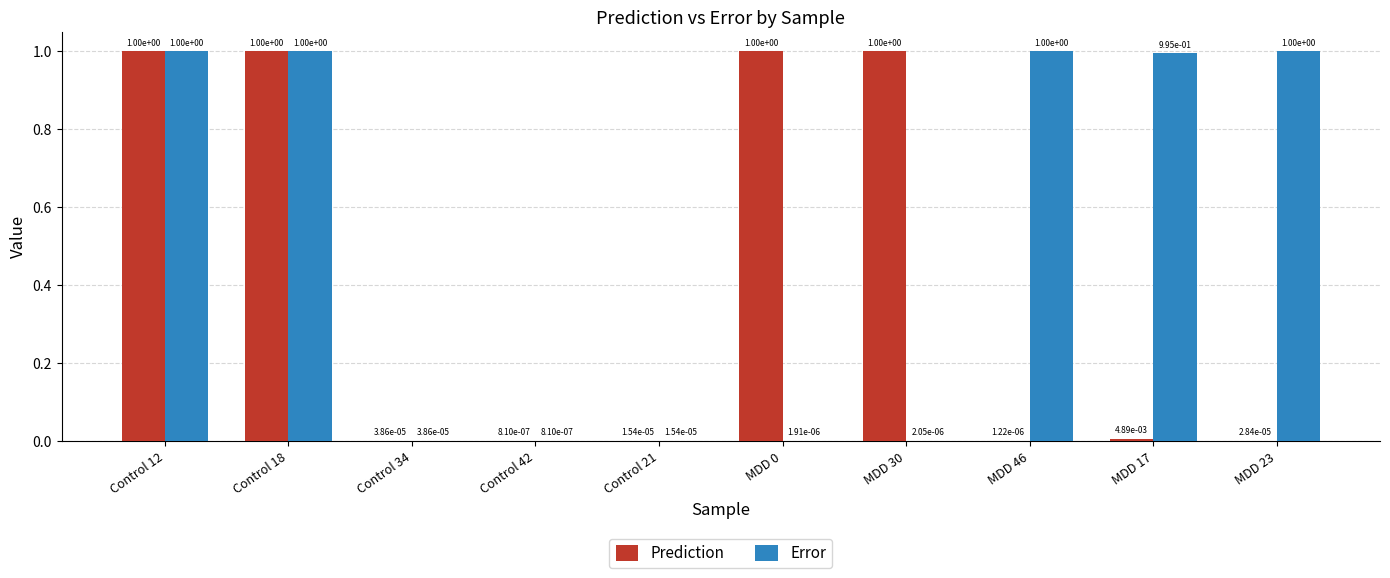

What is the greatest value displayed?

1.0